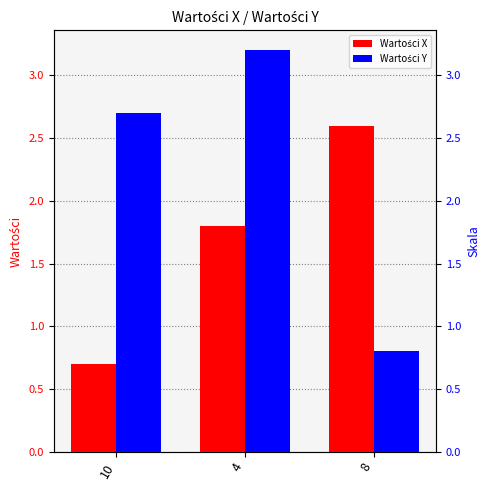

What is the lowest value of the Wartości X series?

0.7